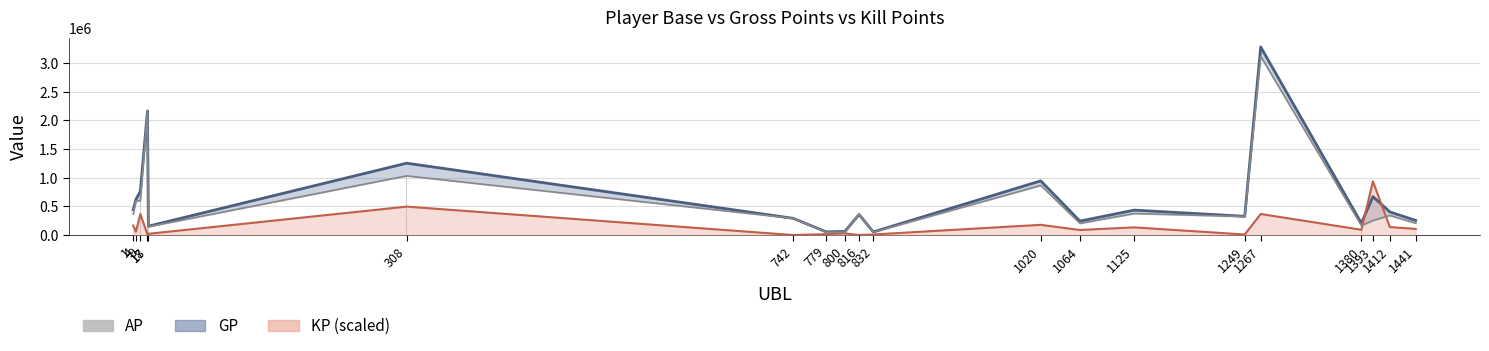

Where is the data nearest to the value 1582819?

308